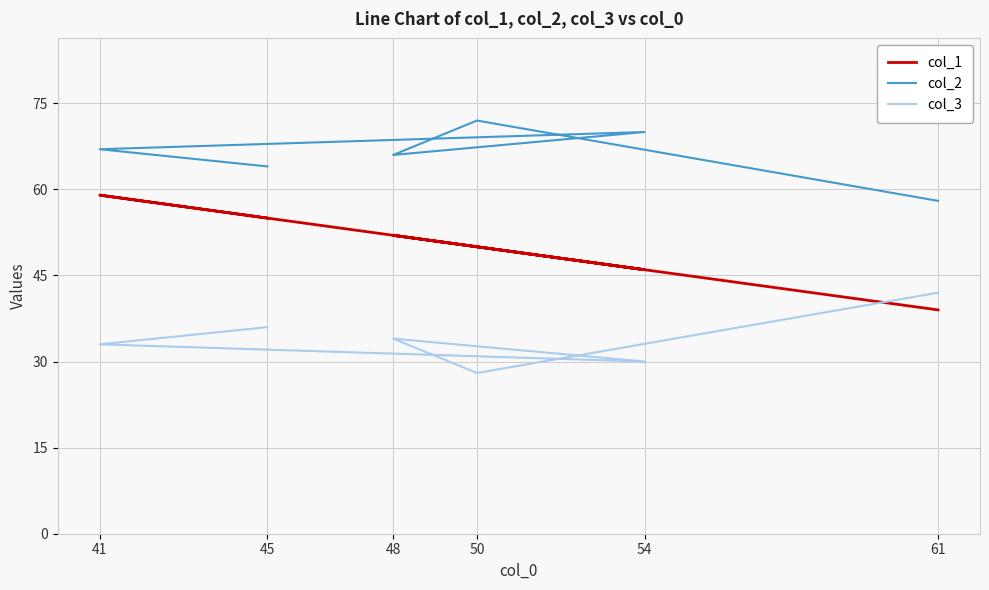

At which category is the sum across all series the highest?

41